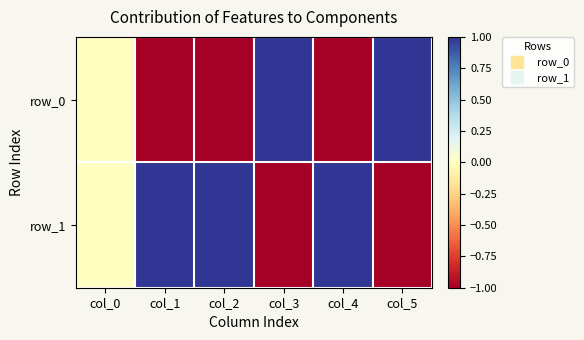

The value of row_1 at col_1 is 1. True or false?

True